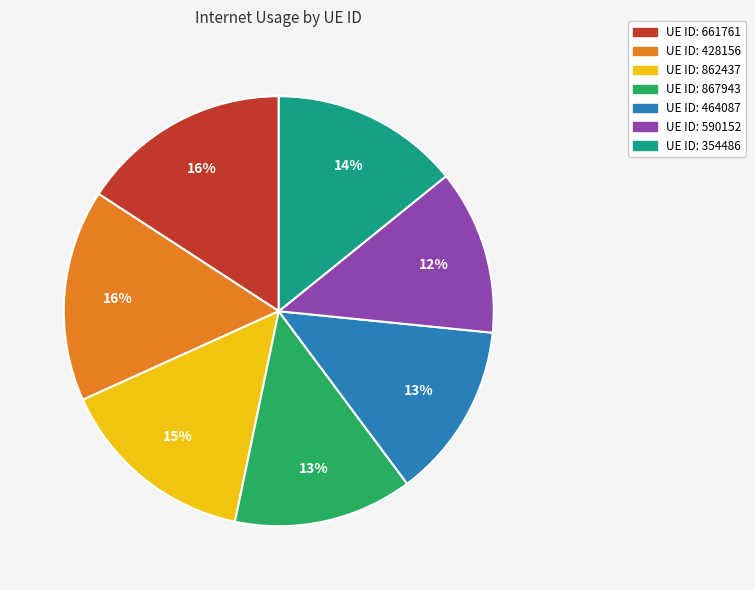

Count the number of slices in the pie.

7